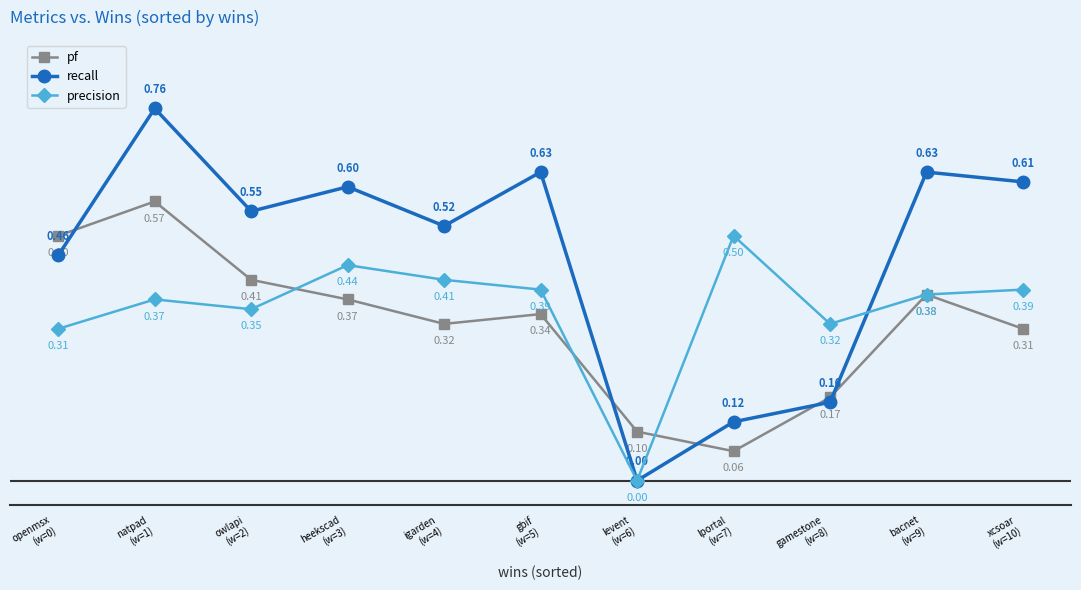

What are all the series names shown in the legend?

pf, recall, precision